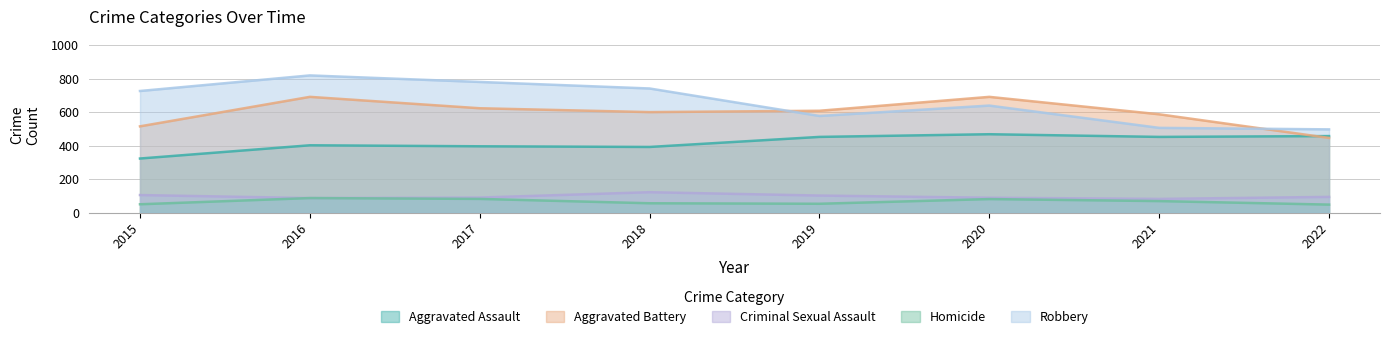

How many interior local peaks does the Criminal Sexual Assault series have?

1